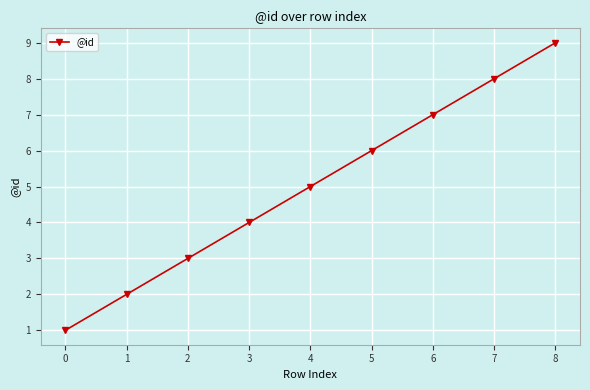

What is the difference between the second highest and minimum values?

7